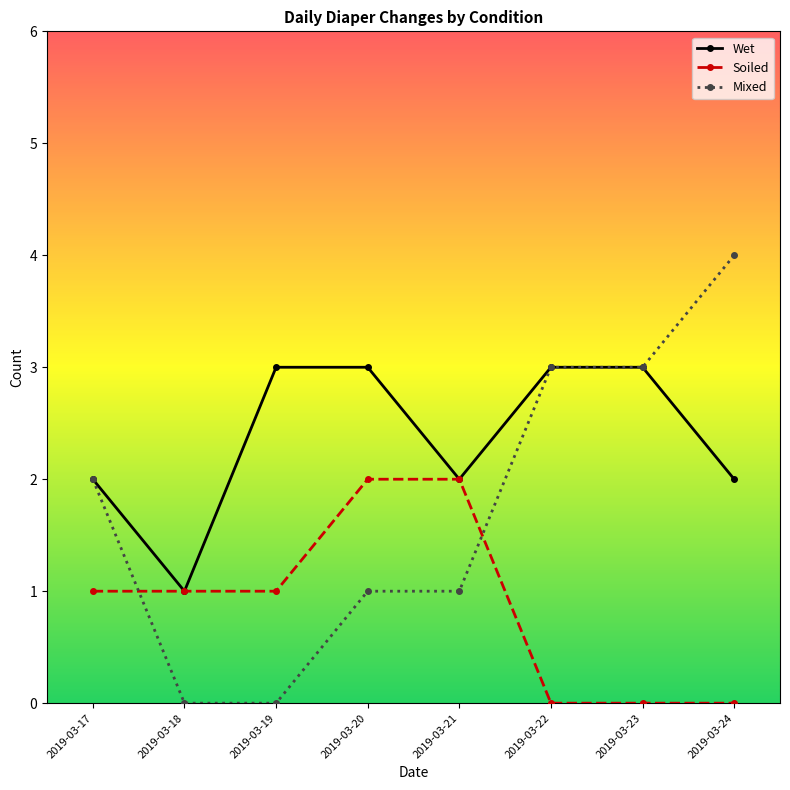

Which series changed the most between 2019-03-19 and 2019-03-23?

Mixed